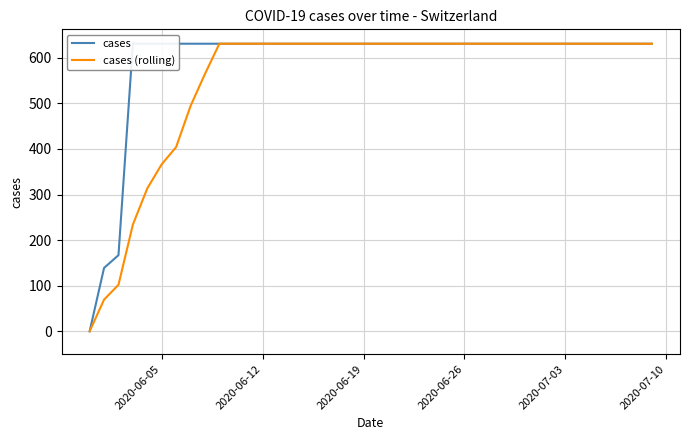

The value of cases (rolling) at 2020-06-12 is 913.3. True or false?

False